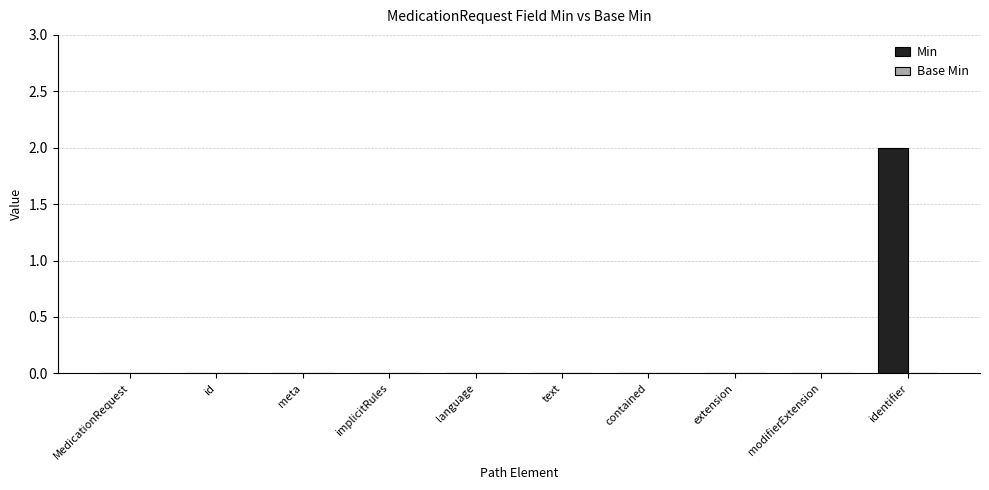

What is the change in value from extension to identifier?

+2